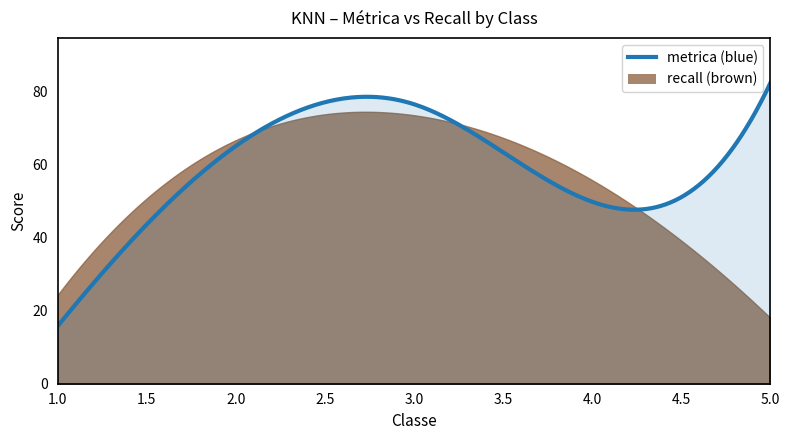

What is the difference between the second highest and minimum values in the recall series?

60.6